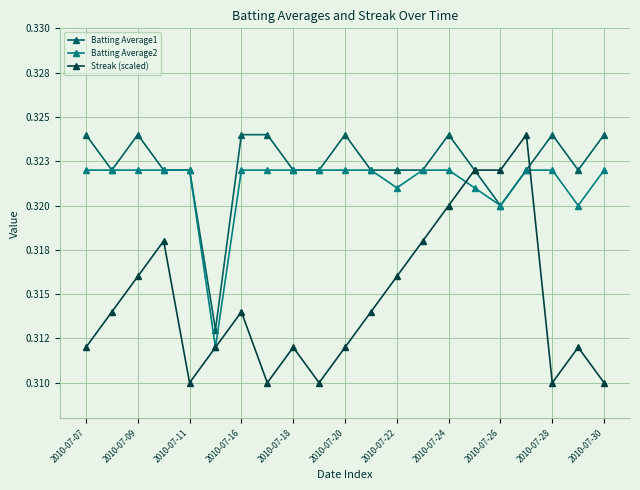

Is this an area chart (filled region under the line)?

No